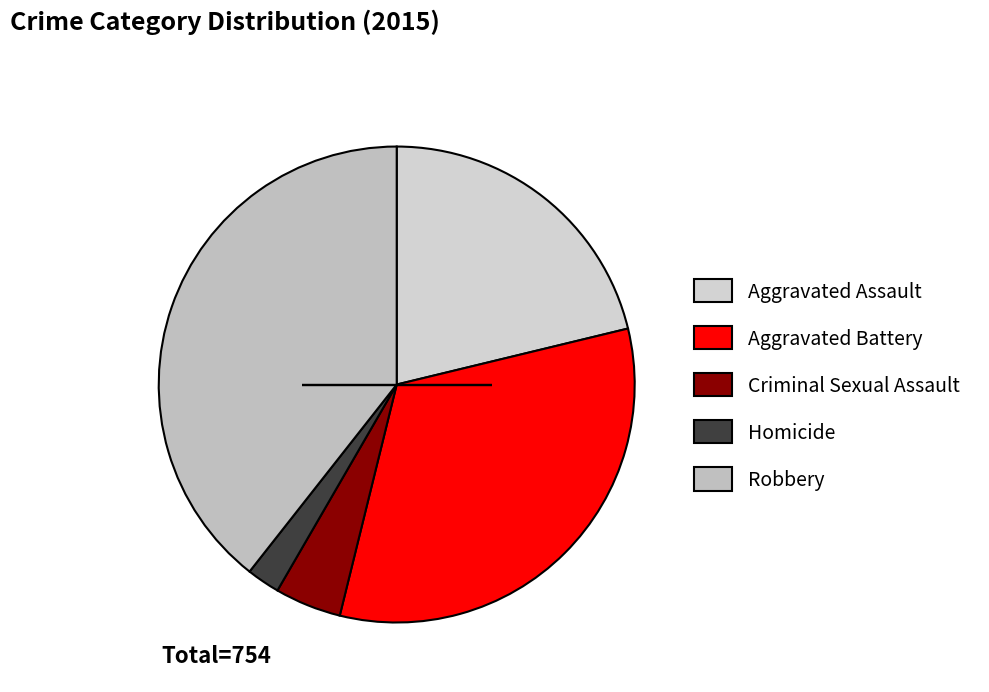

Between Robbery and Criminal Sexual Assault, which is larger?

Robbery